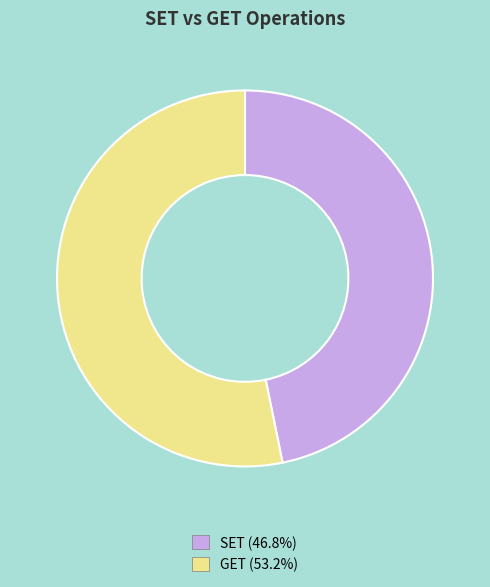

What is the largest slice in the pie chart?

GET